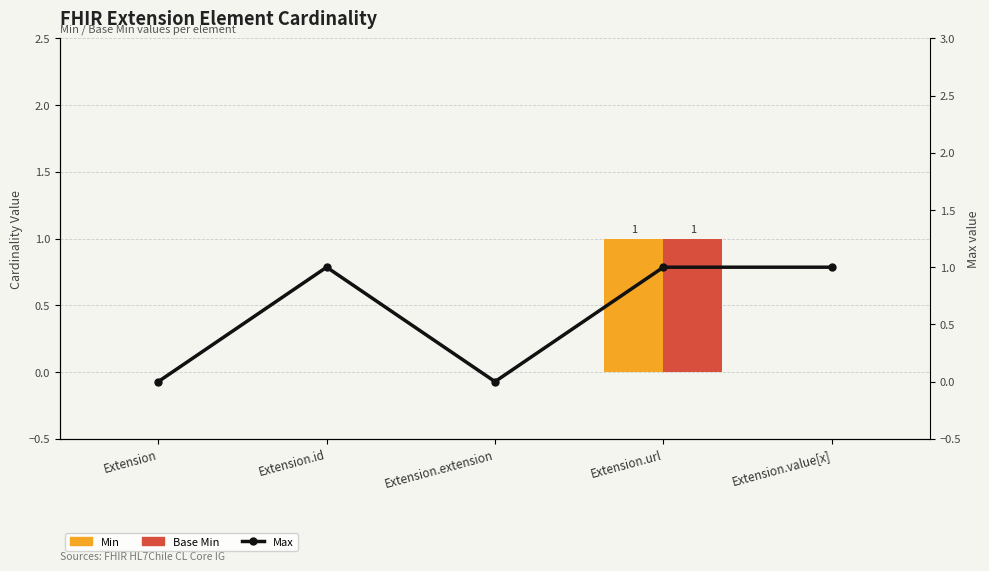

The value of Max at Extension is 0. True or false?

False